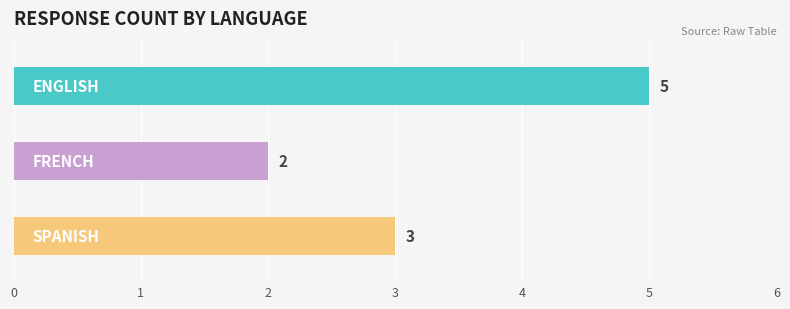

What is the smallest value displayed?

2